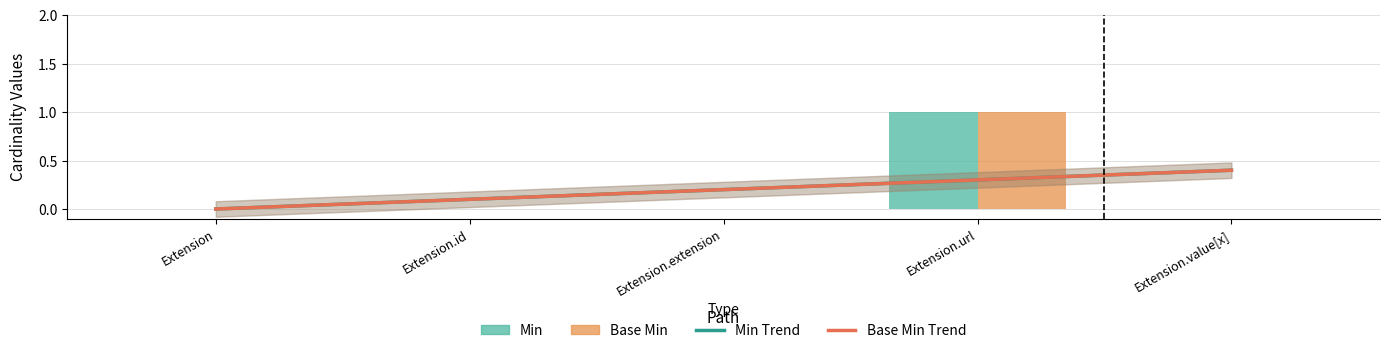

What is the label of the 2nd bar from the left?

Extension.id